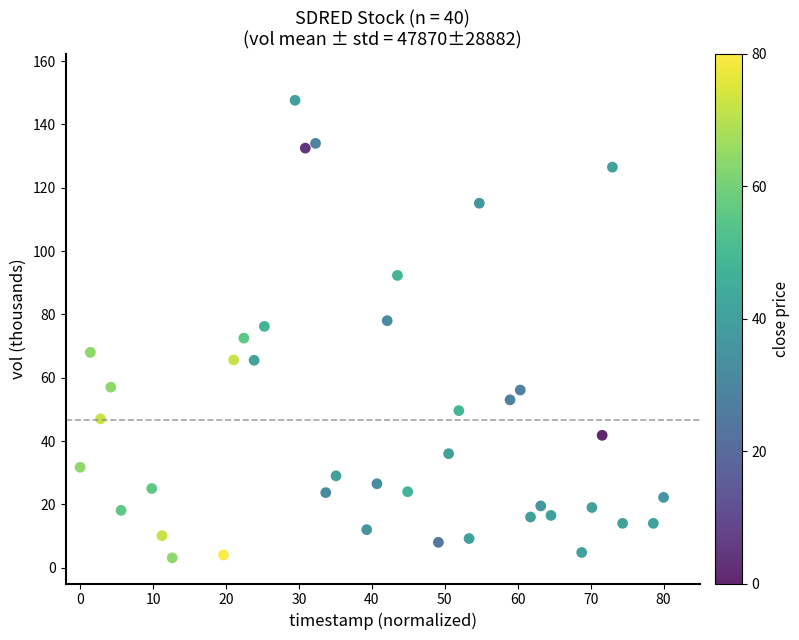

What is the range of Y values (max minus min)?

144.5